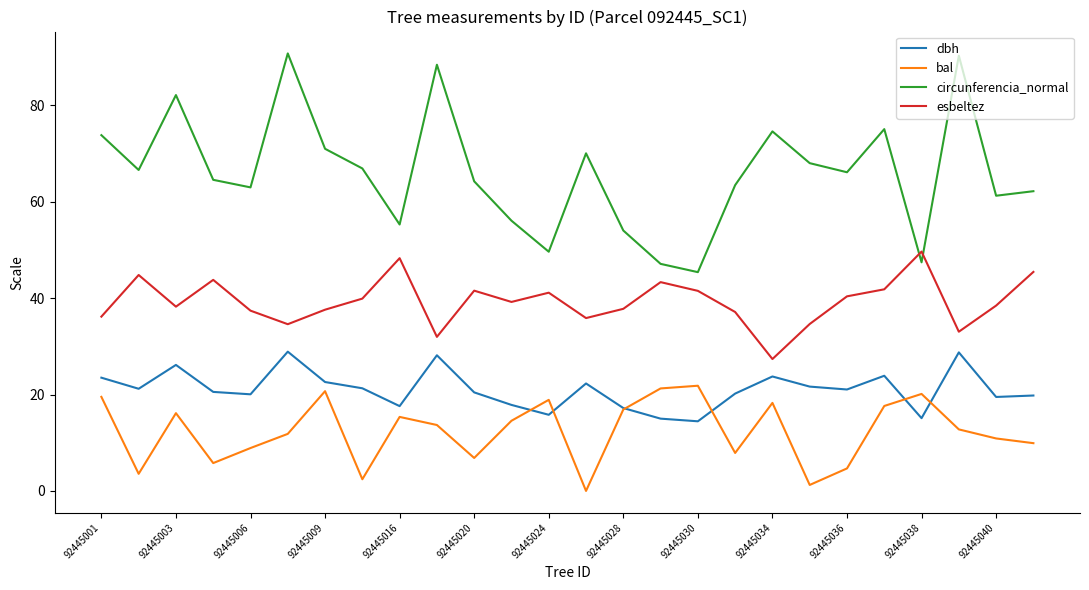

True or false: bal and dbh intersect in this chart.

True